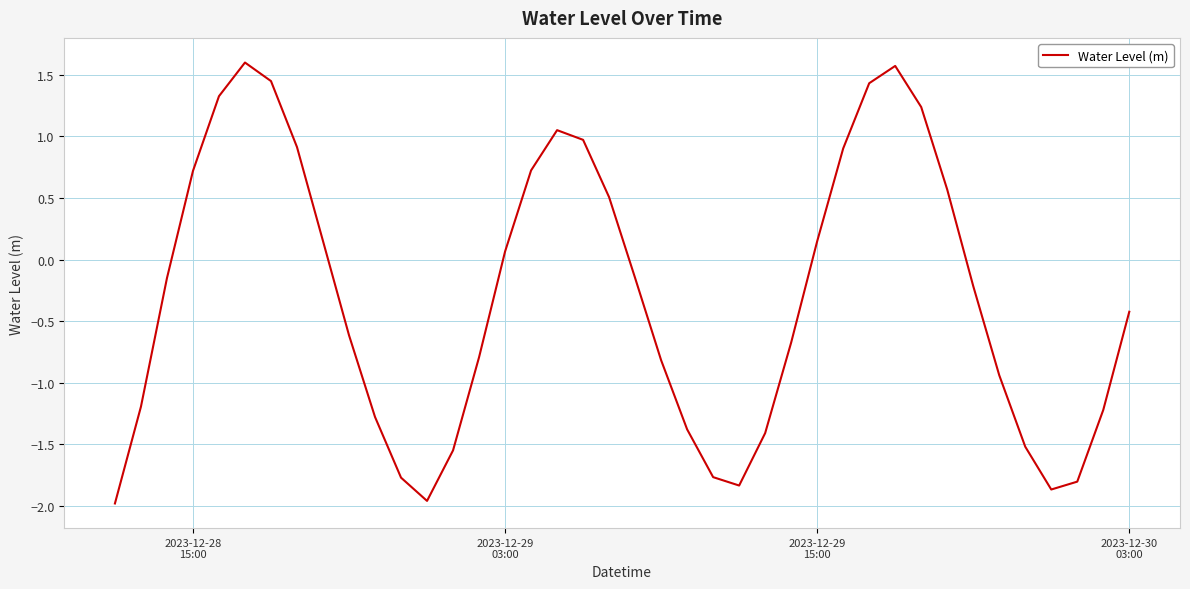

What is the maximum value shown in the chart?

1.6